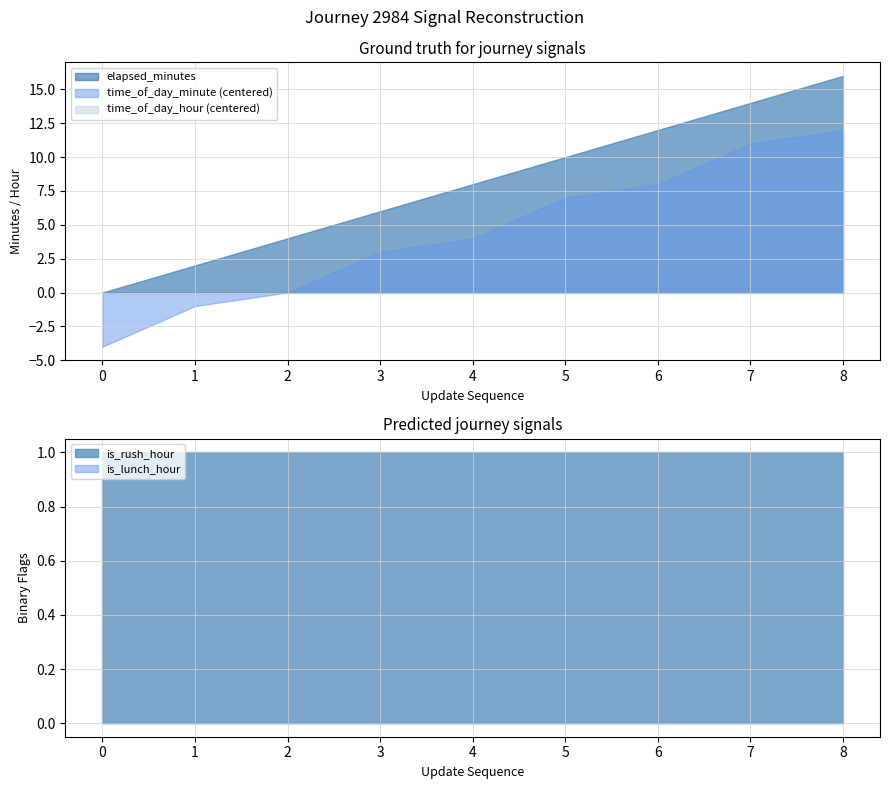

How many categories are shown in the chart?

9